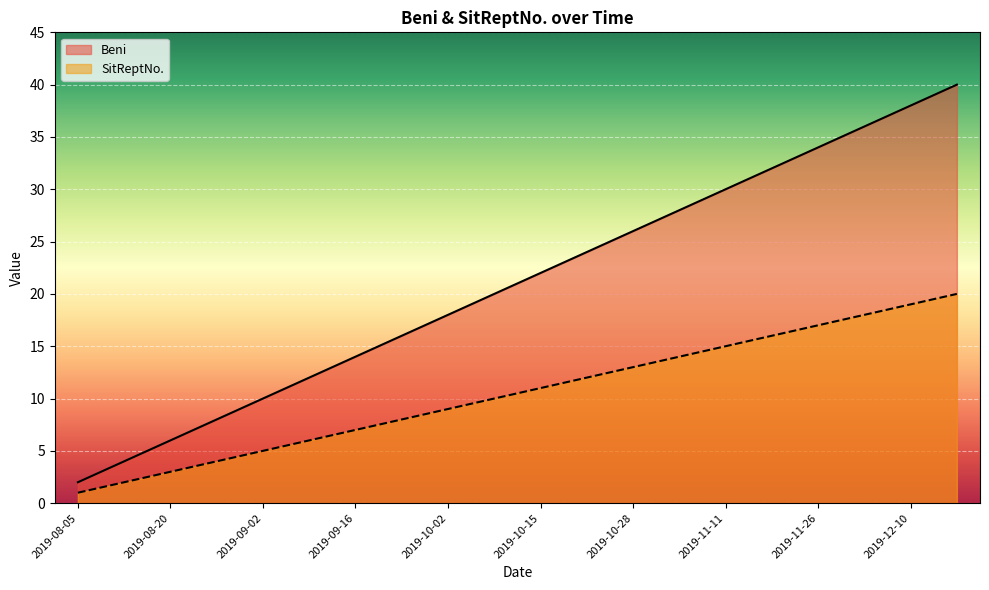

Which series changed the most between 2019-09-02 and 2019-12-03?

SitReptNo.